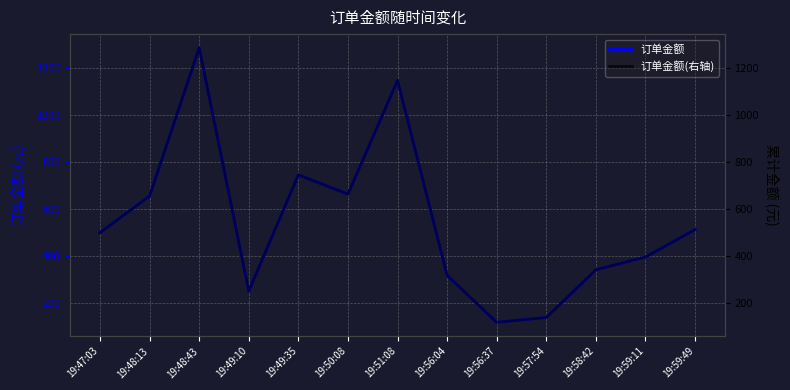

True or false: 订单金额(右轴) and 订单金额 intersect in this chart.

False